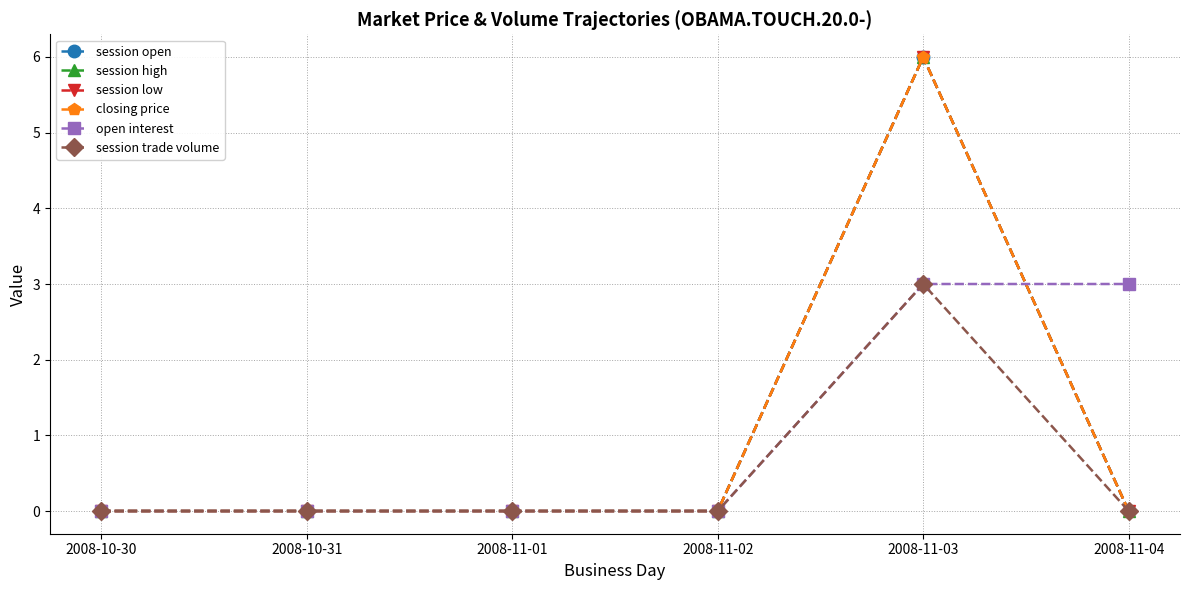

Rank the categories by open interest value from lowest to highest.

2008-10-30, 2008-10-31, 2008-11-01, 2008-11-02, 2008-11-03, 2008-11-04